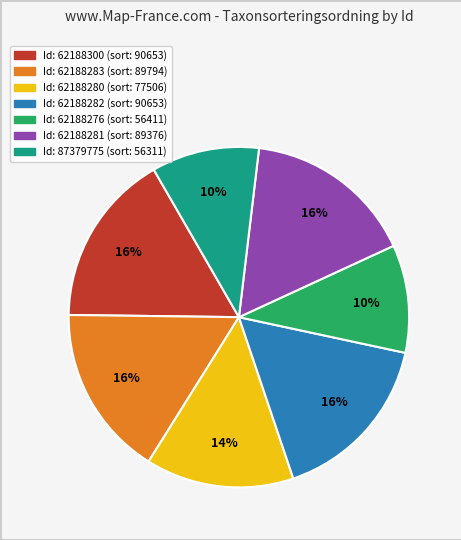

Is there a majority slice in this chart?

No